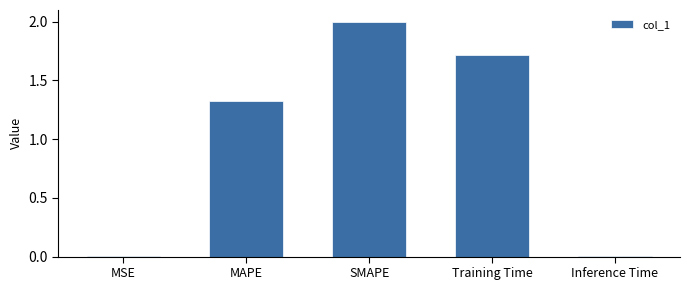

Are the bars horizontal?

No